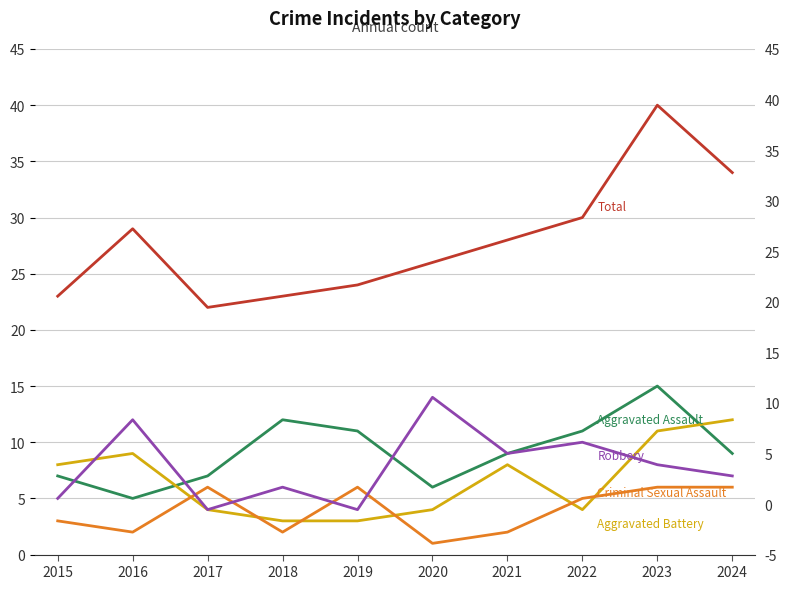

Is it true that Aggravated Battery equals 3 at 2019?

True